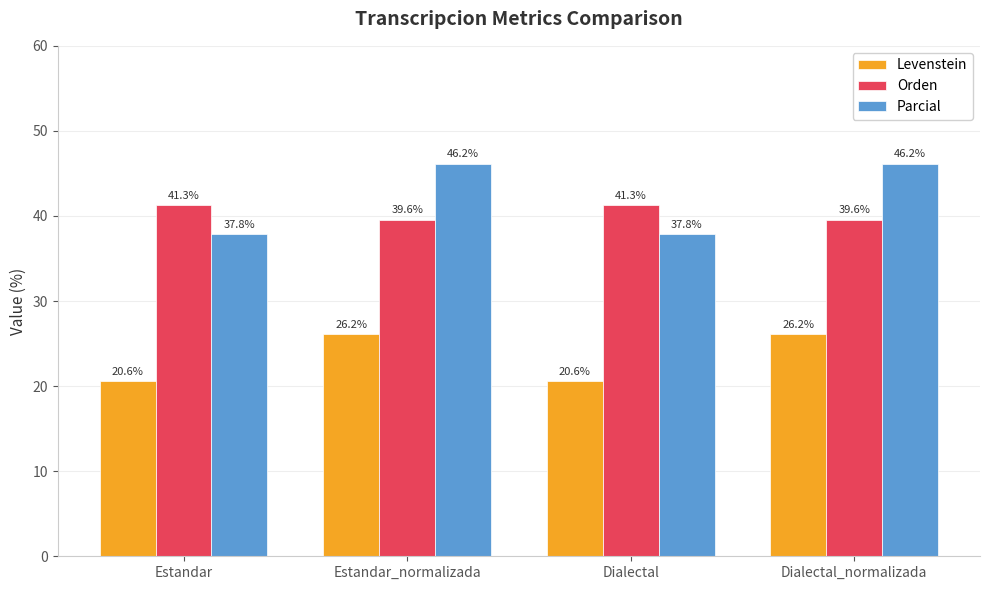

The Parcial series shows 19.8 at Dialectal. True or false?

False